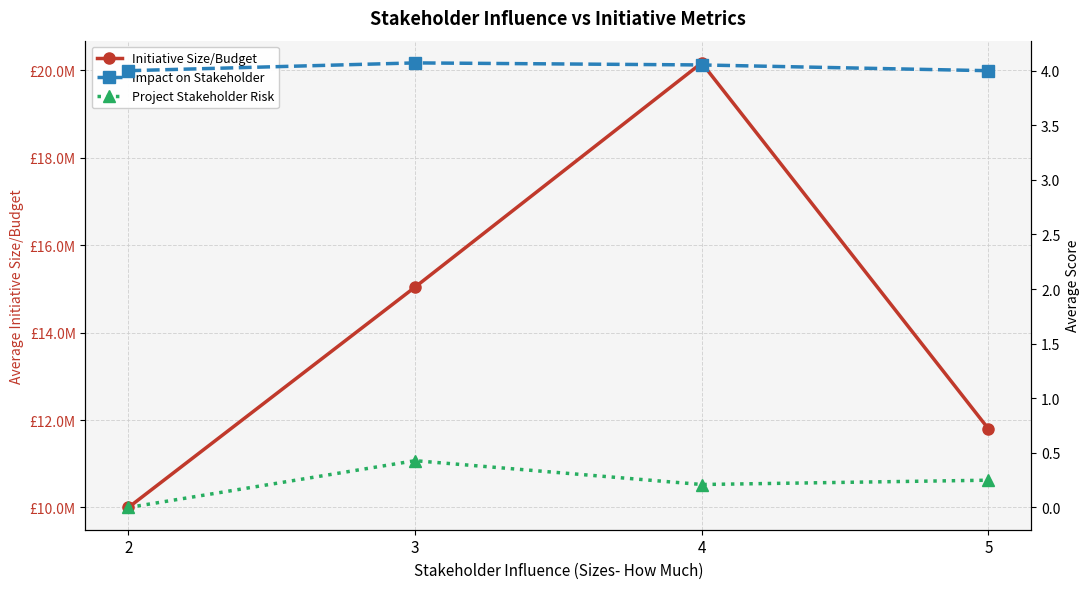

Which series has the widest spread of values?

Initiative Size/Budget